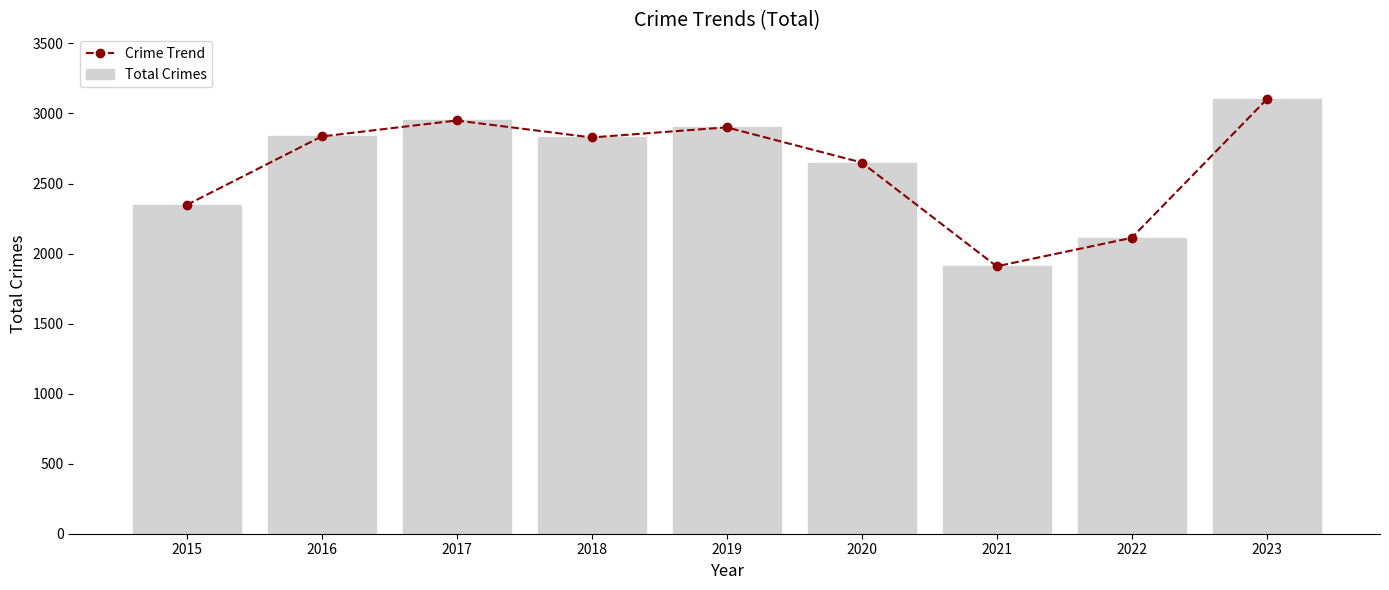

What are all the series names shown in the legend?

Crime Trend, Total Crimes